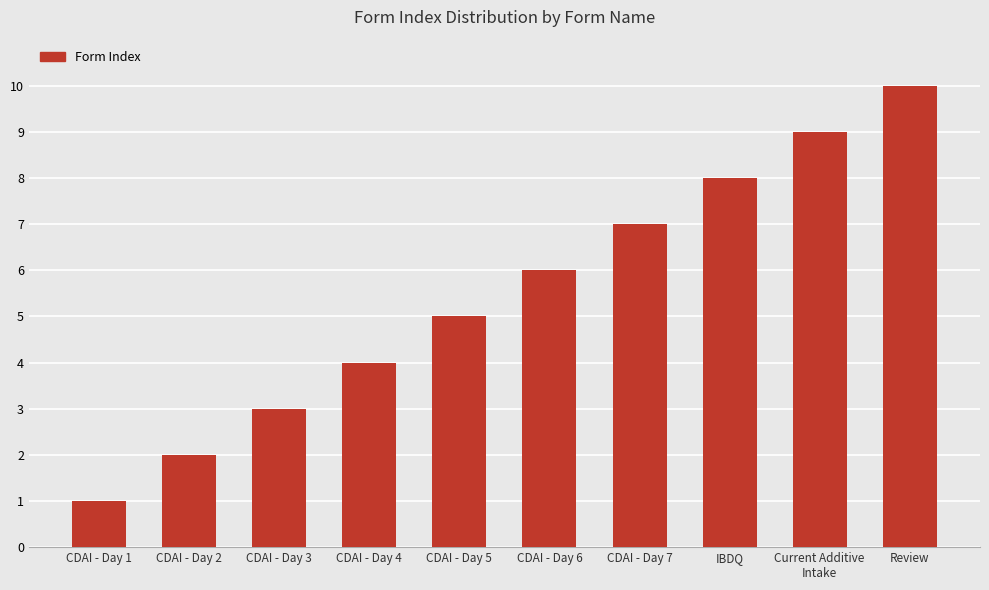

The chart shows a value of 5 at CDAI - Day 3. True or false?

False